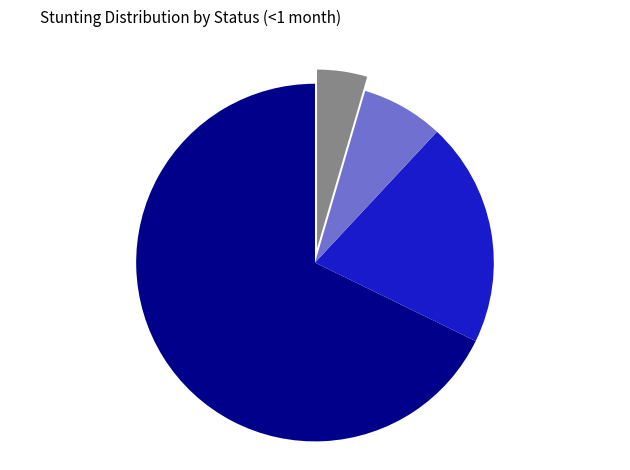

Is there any slice that represents more than half of the pie?

Yes